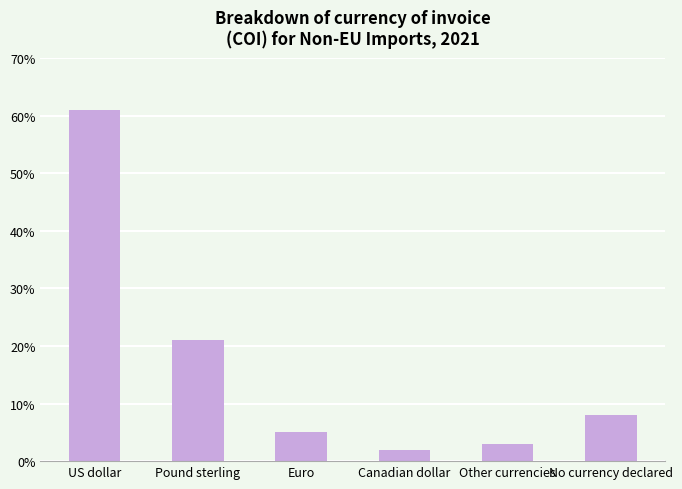

How many bars are there in total?

6